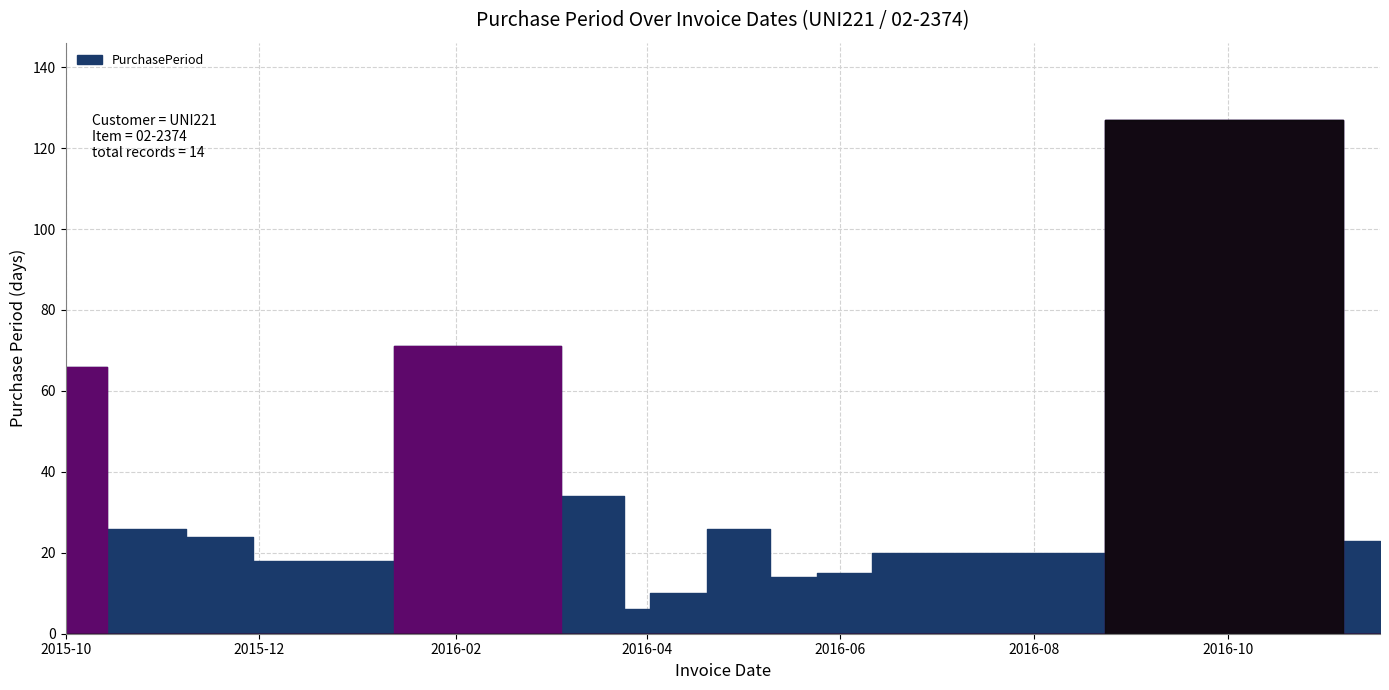

Is it true that the value at 2016-06-01 is 26?

False